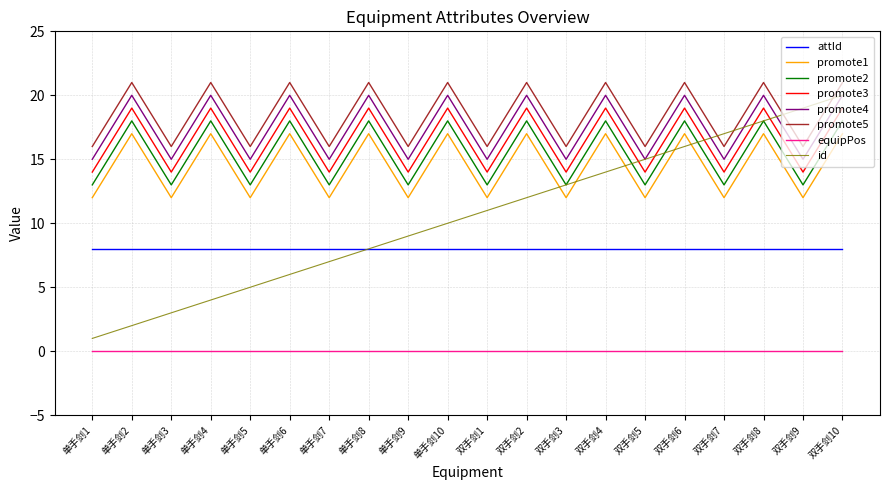

The promote2 series shows 13 at 单手剑1. True or false?

True